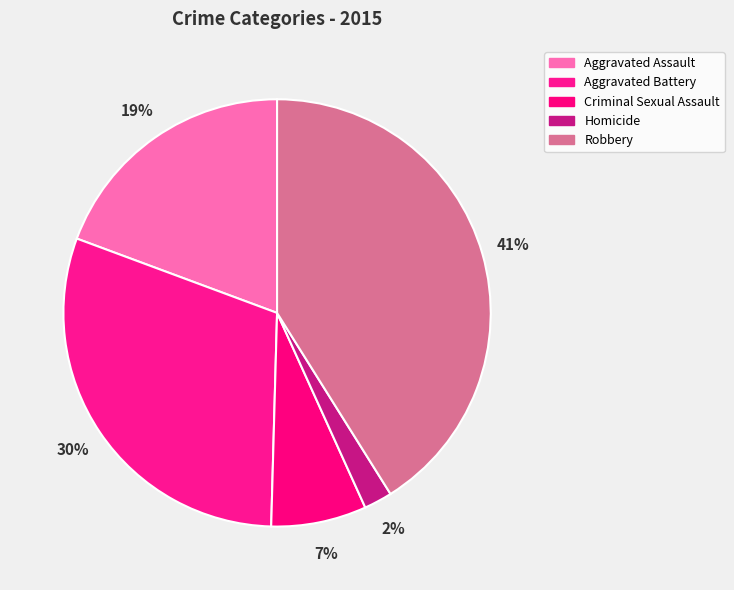

Count the number of slices in the pie.

5